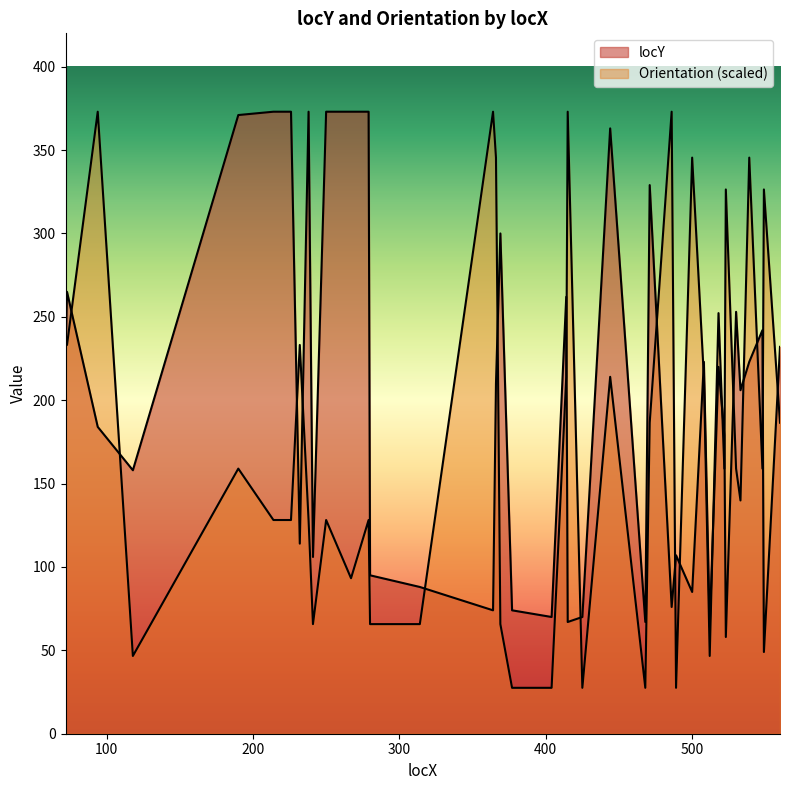

Rank the series by their maximum value, from highest to lowest.

locY, Orientation